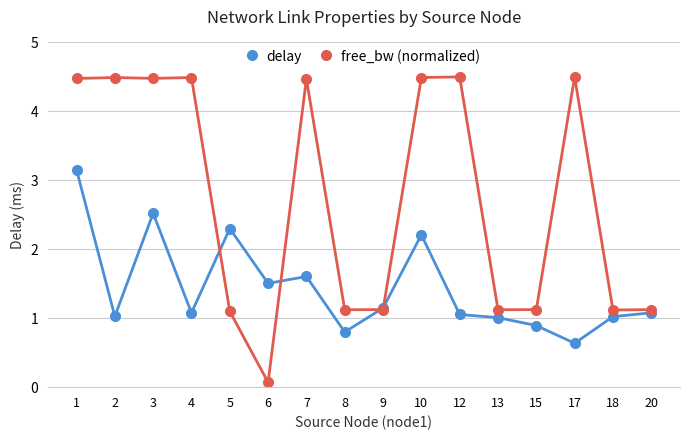

In delay, how many points are lower than both neighbors (excluding endpoints)?

5